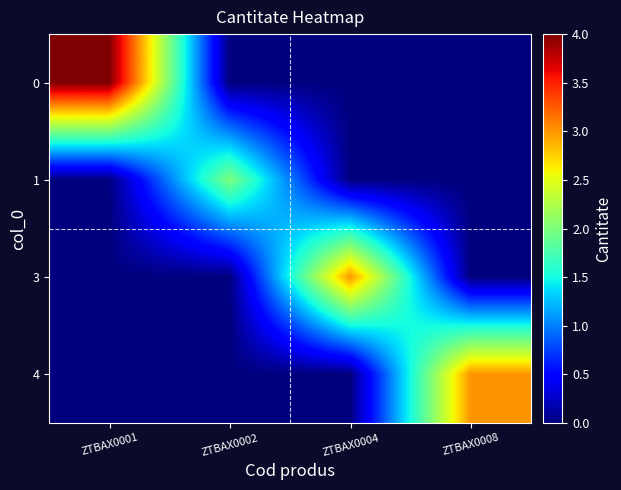

At which category is the sum across all series the highest?

ZTBAX0001